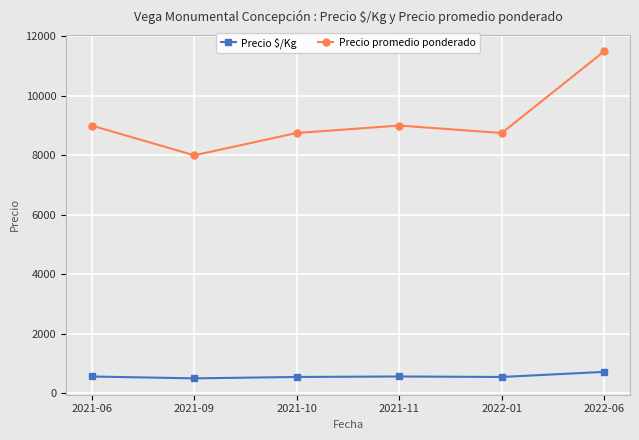

What is the total value across all series at 2021-11?

9563